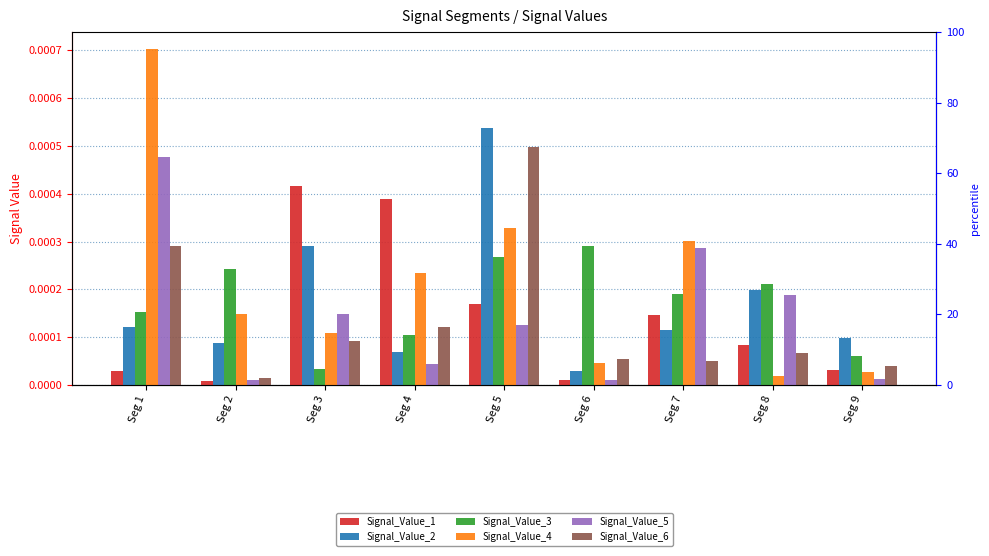

How many distinct data groups are displayed?

6